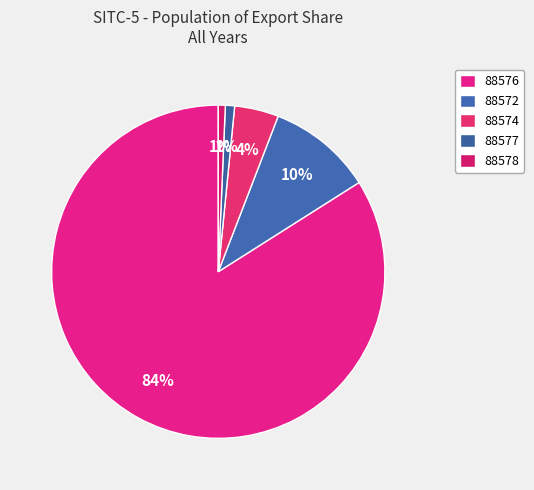

The 88577 slice represents 1% of the pie. True or false?

True